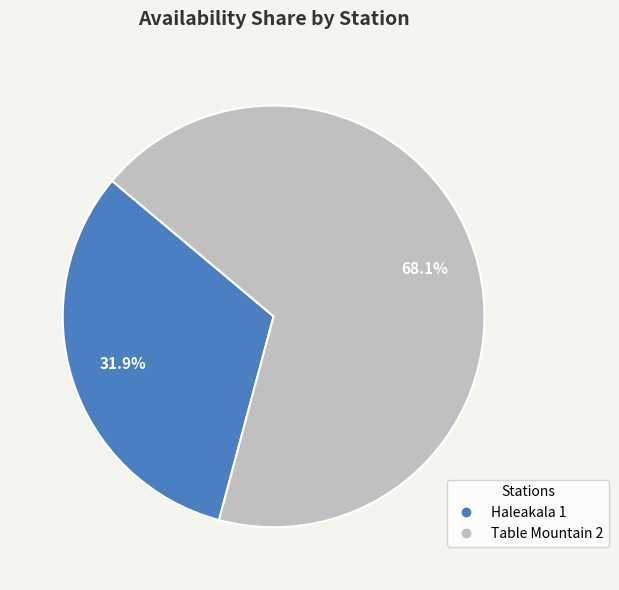

Does any single category account for the majority?

Yes